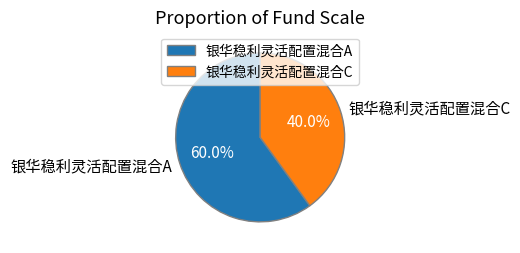

Is 银华稳利灵活配置混合C the majority of the pie?

No